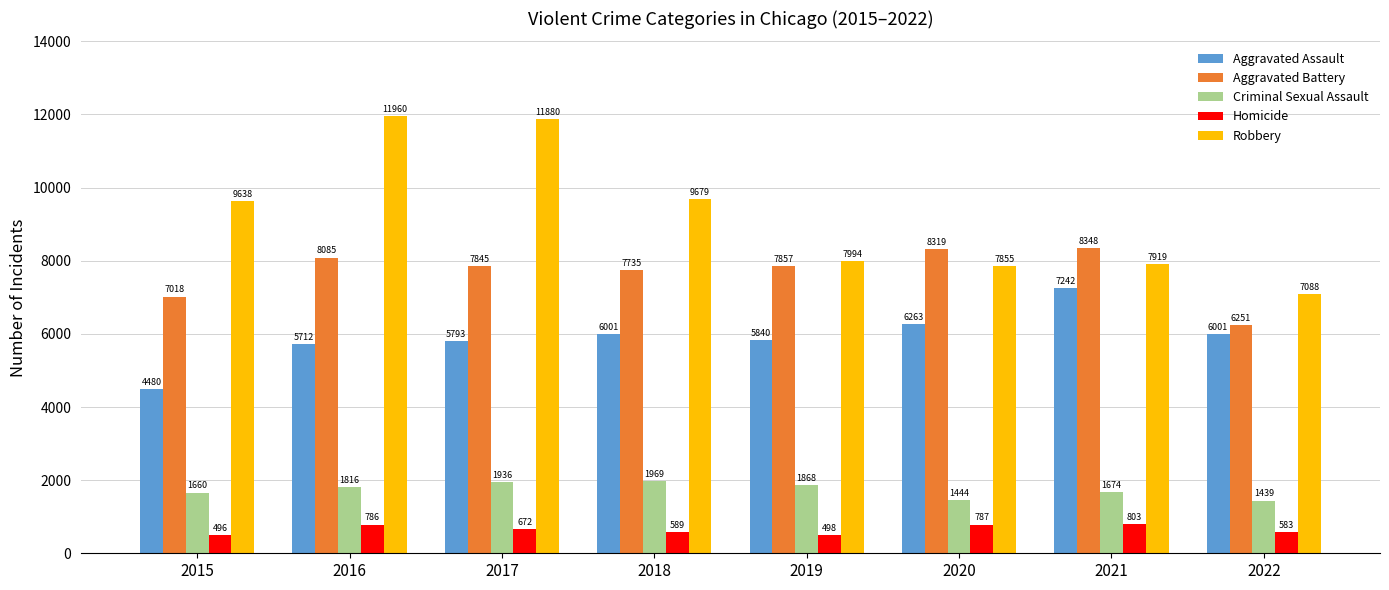

Rank the categories by Criminal Sexual Assault value from highest to lowest.

2018, 2017, 2019, 2016, 2021, 2015, 2020, 2022